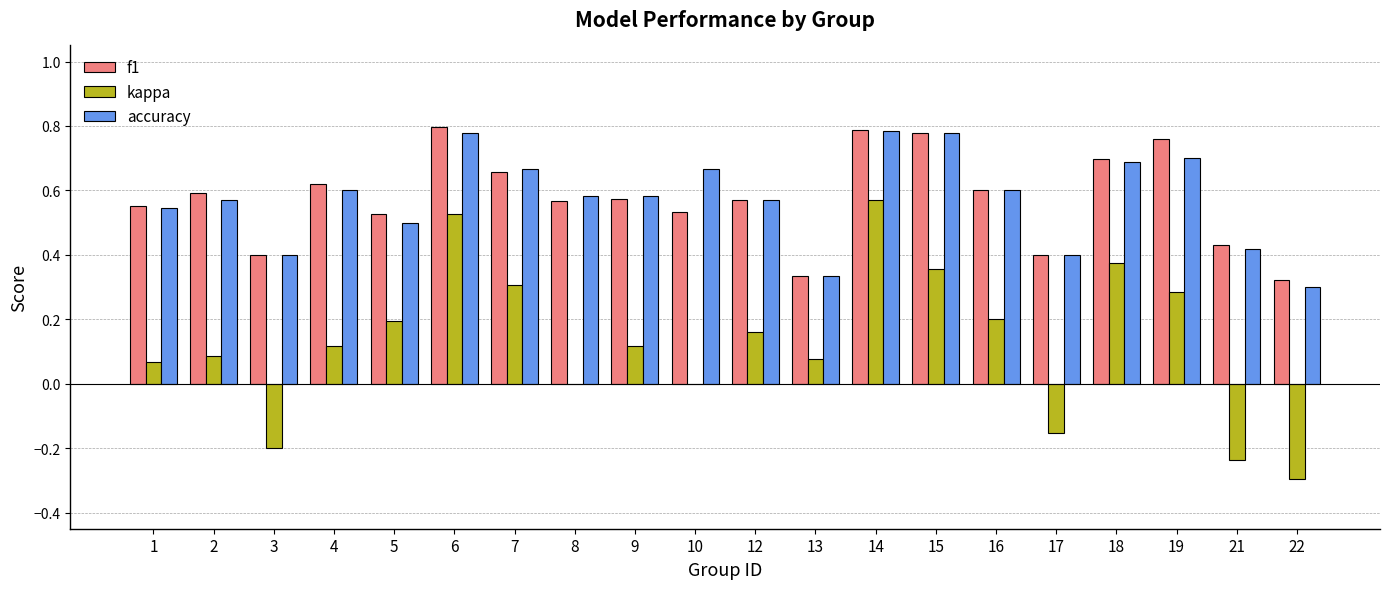

The value of kappa at 14 is 0.6. True or false?

True